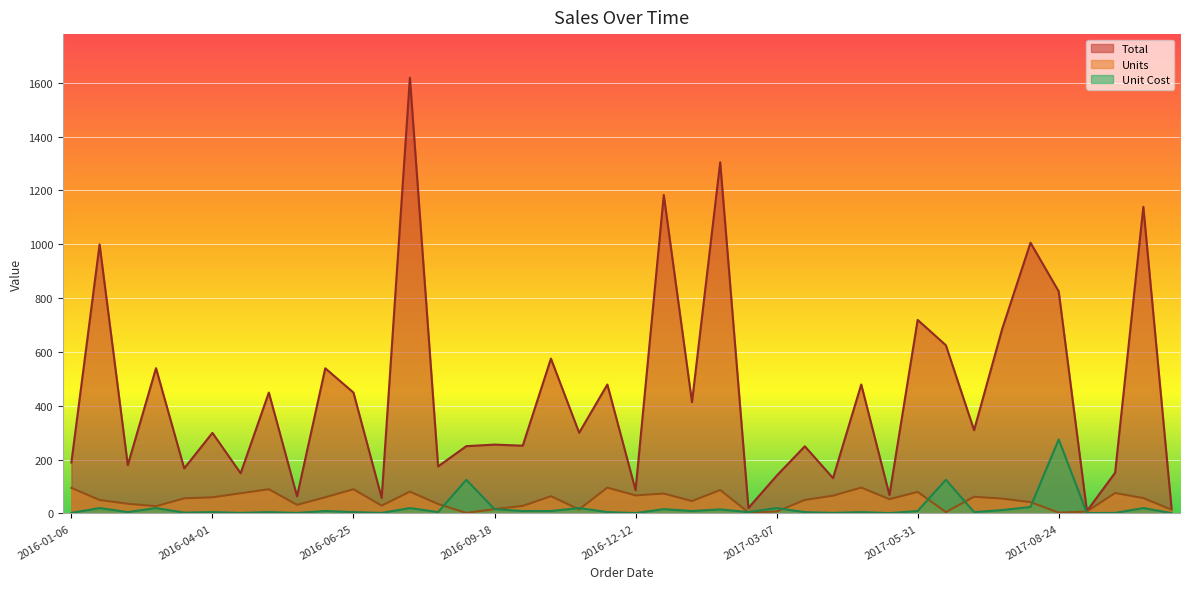

What is the average value of the Unit Cost series?

21.1